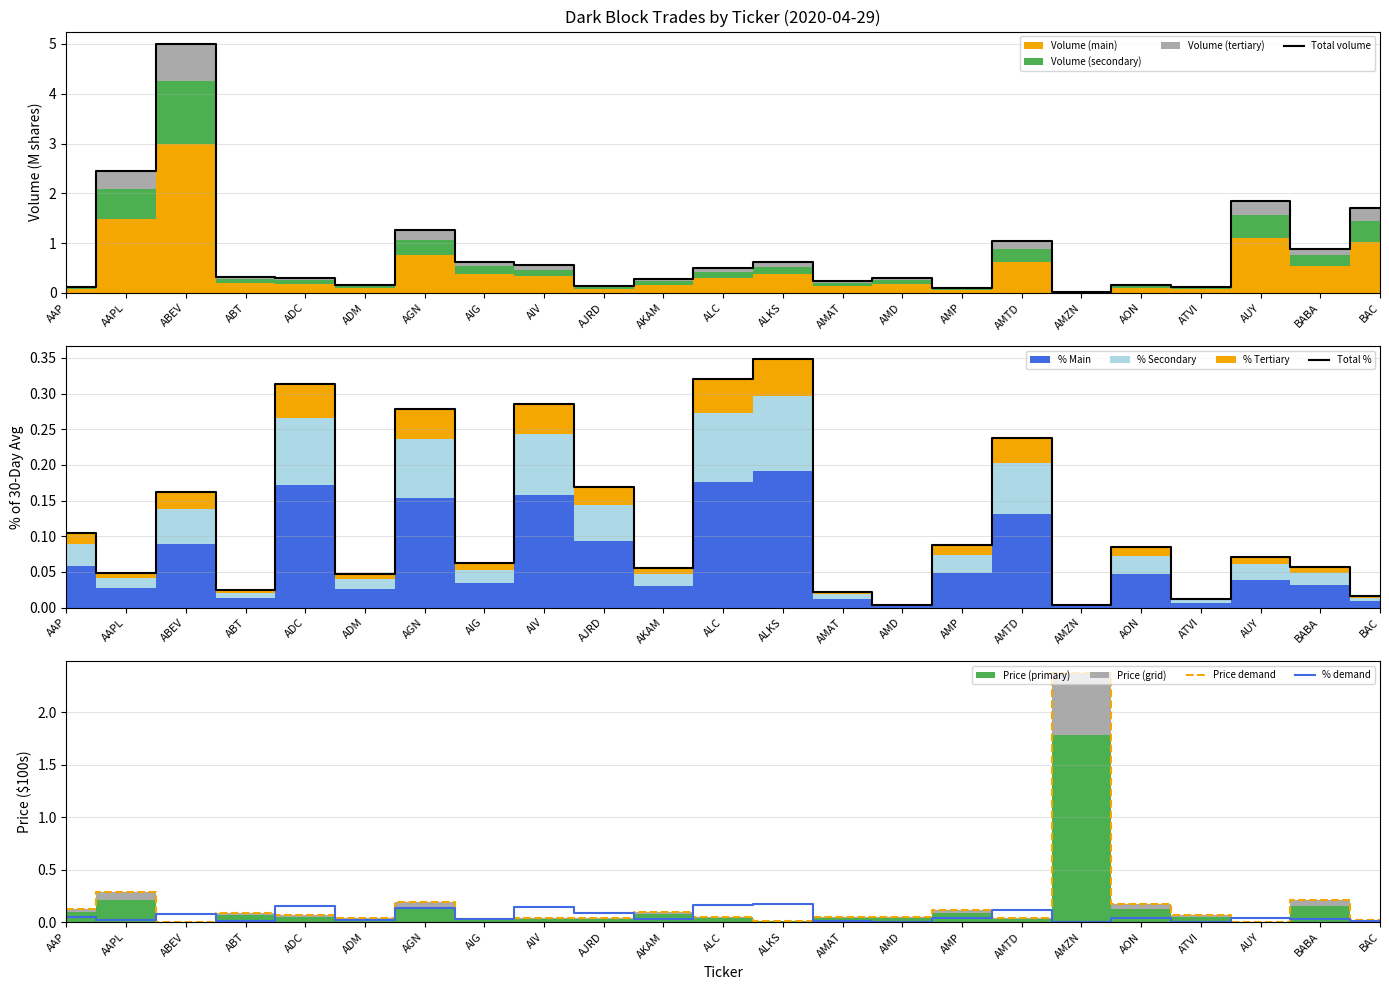

True or false: Total volume has more than 0 points higher than both neighbors.

True